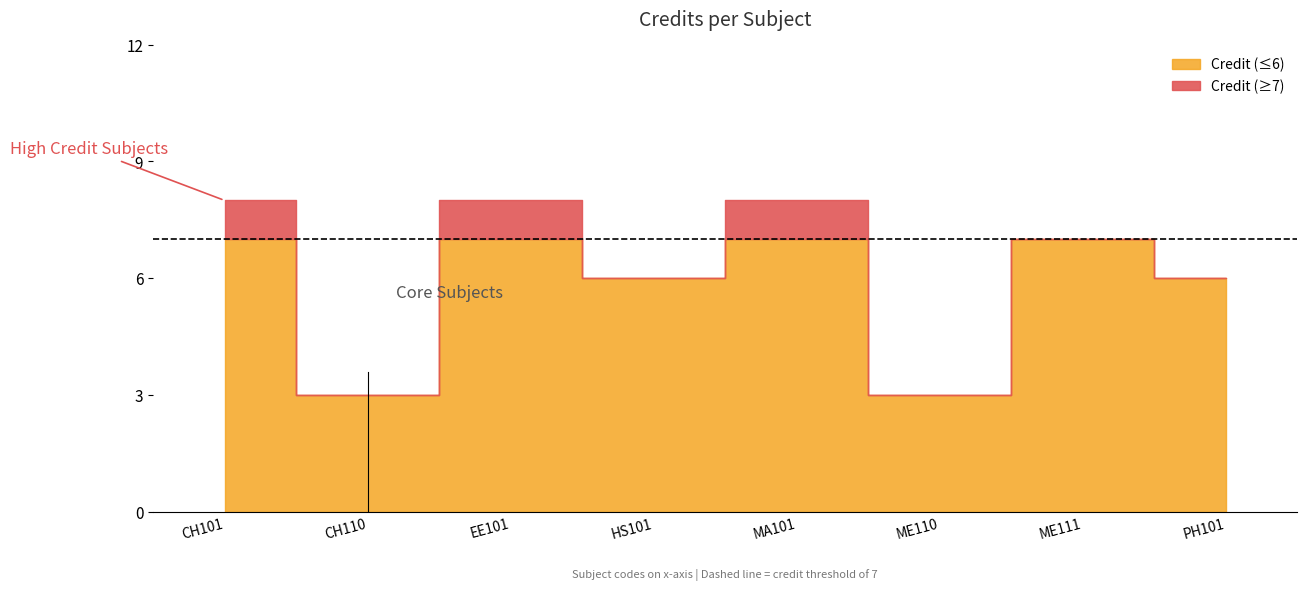

Between ME111 and CH110, which is larger?

ME111